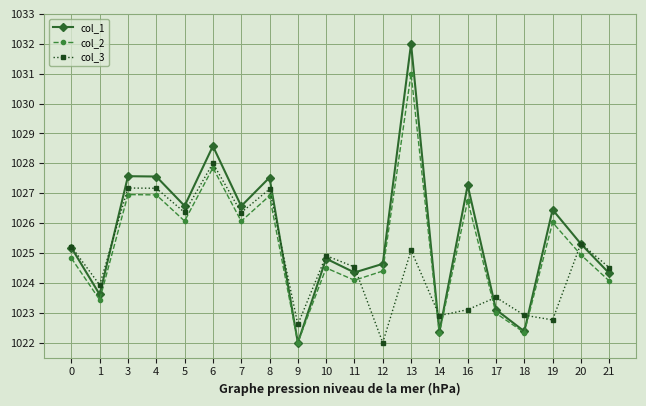

Is it true that col_2 equals 1384.9 at 8?

False